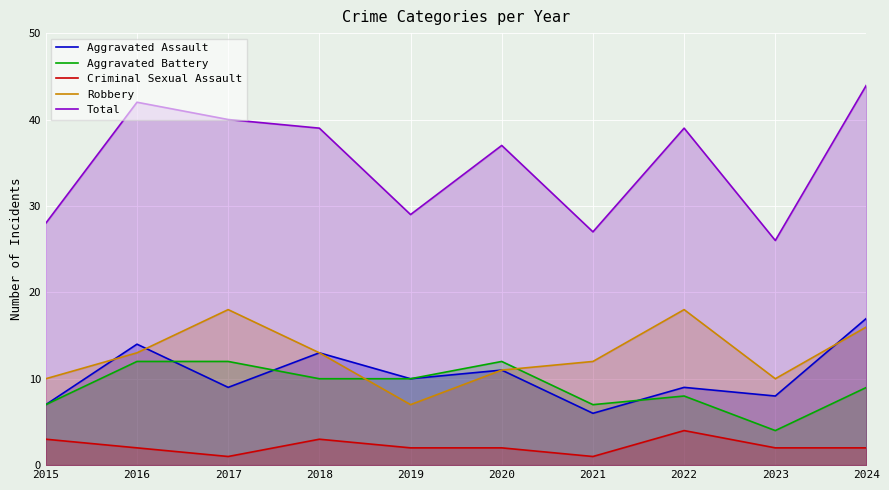

What is the sum of the Robbery values at 2017 and 2023?

28